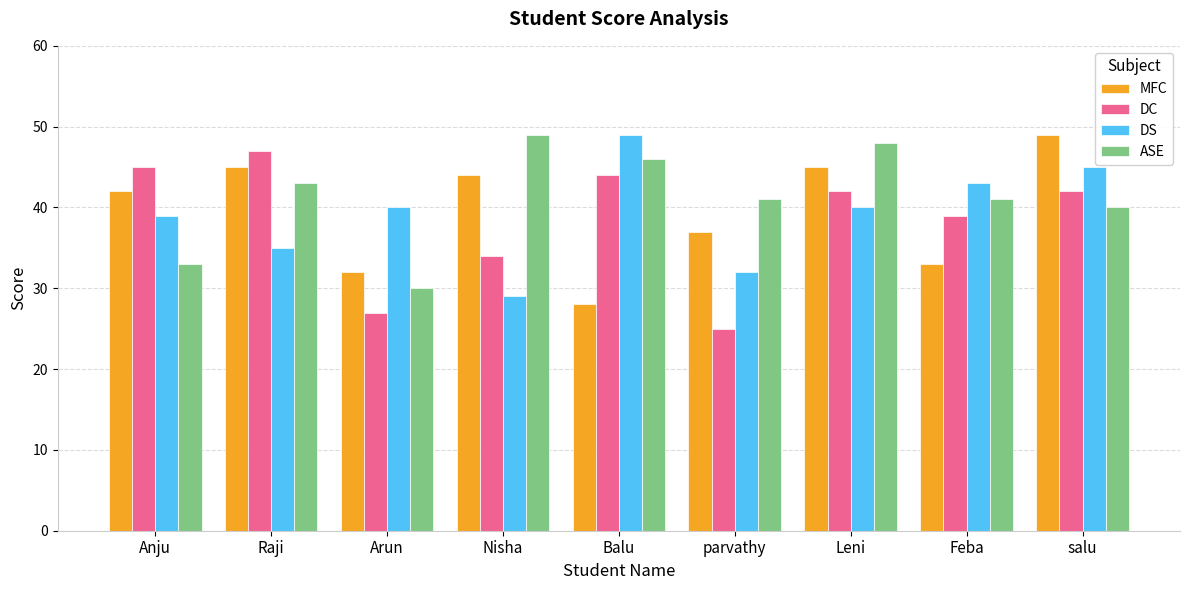

The value of DC at Raji is 47. True or false?

True